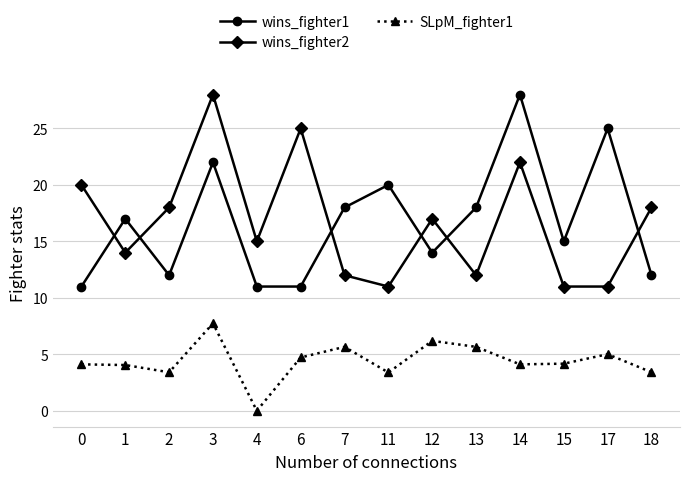

What is the value of the SLpM_fighter1 point at the 6th from the left?

4.7